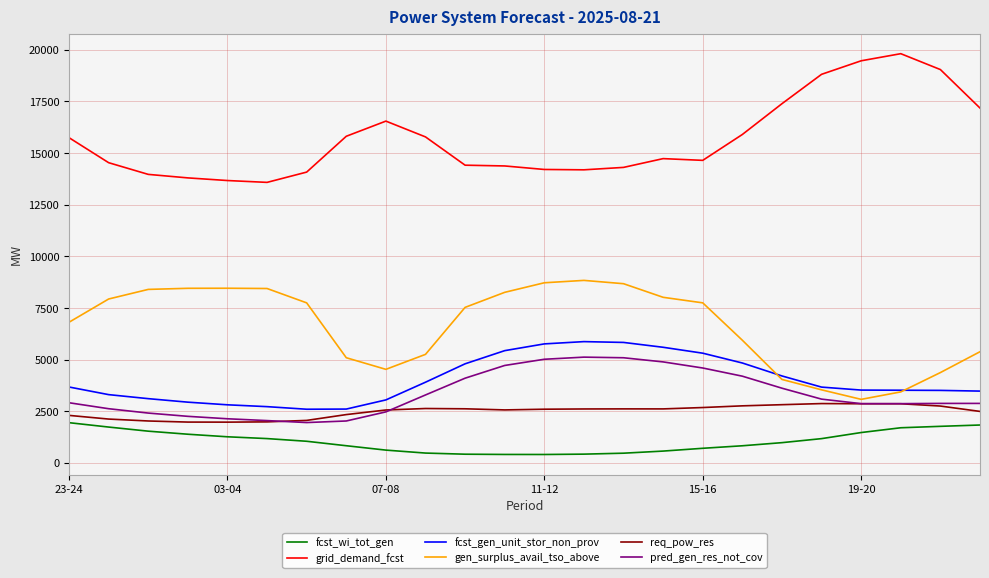

True or false: gen_surplus_avail_tso_above and fcst_wi_tot_gen intersect in this chart.

False